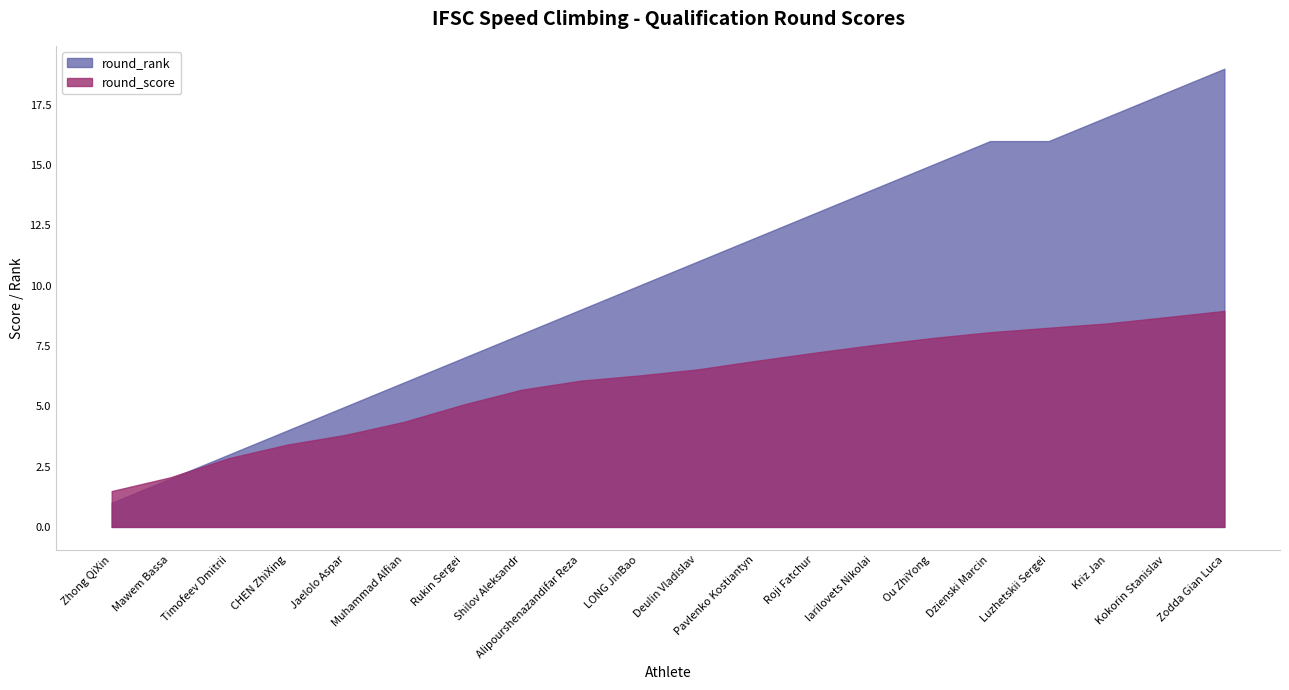

What is the difference between the maximum and second lowest values in the round_score series?

6.9